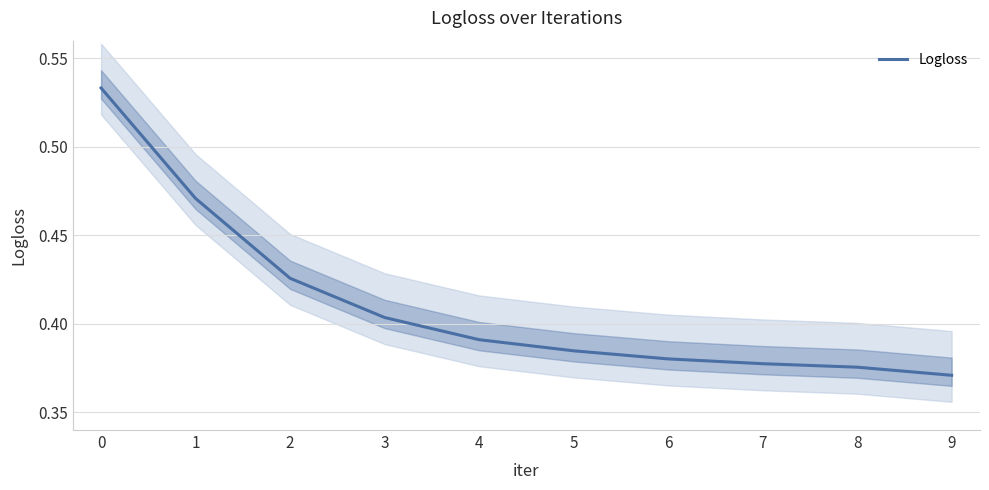

What is the sum of all values?

4.1